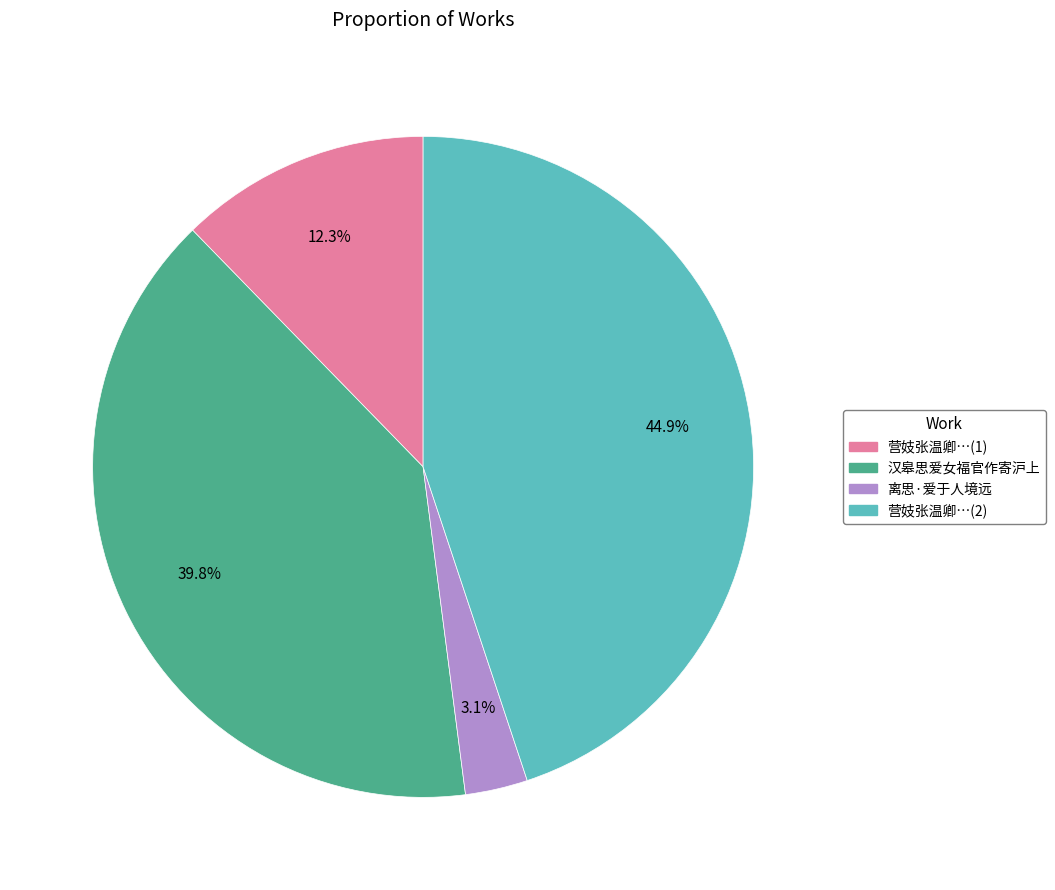

Is there any slice that represents more than half of the pie?

No